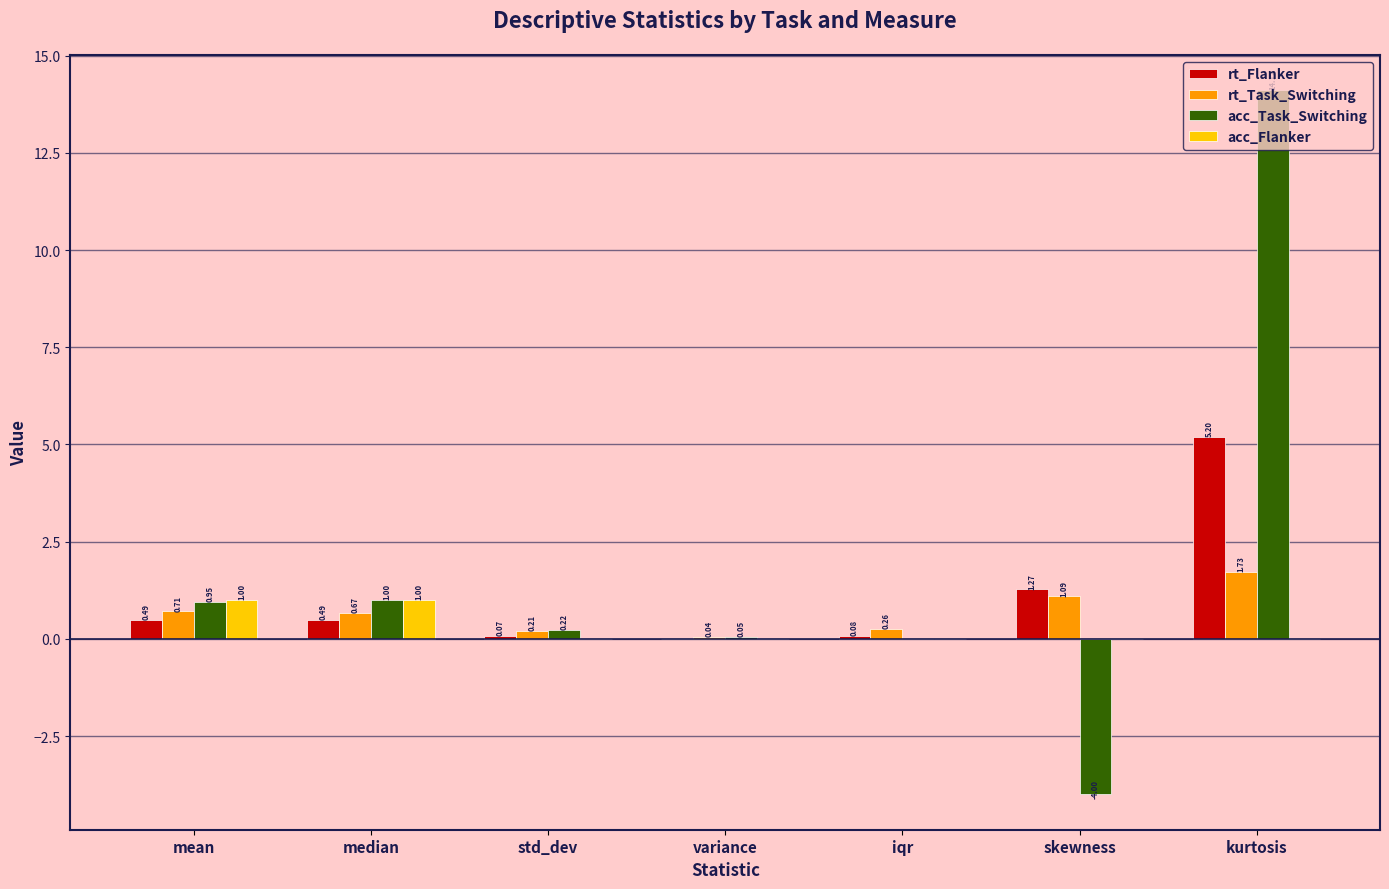

Where is rt_Flanker nearest to the value 2?

skewness